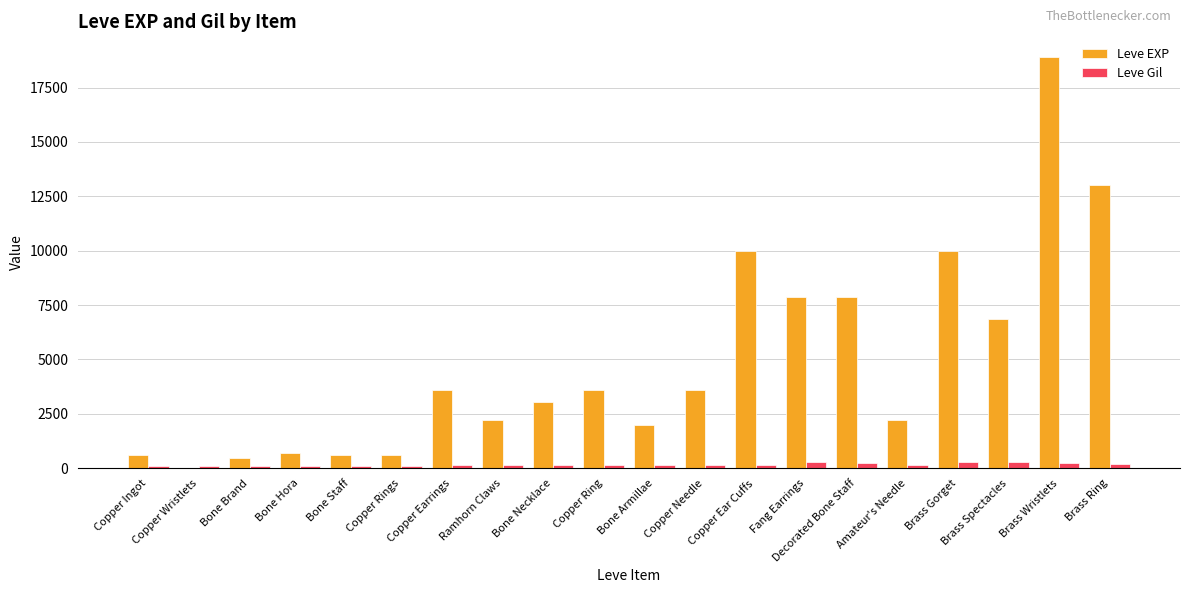

What is the sum of all Leve EXP values?

97911